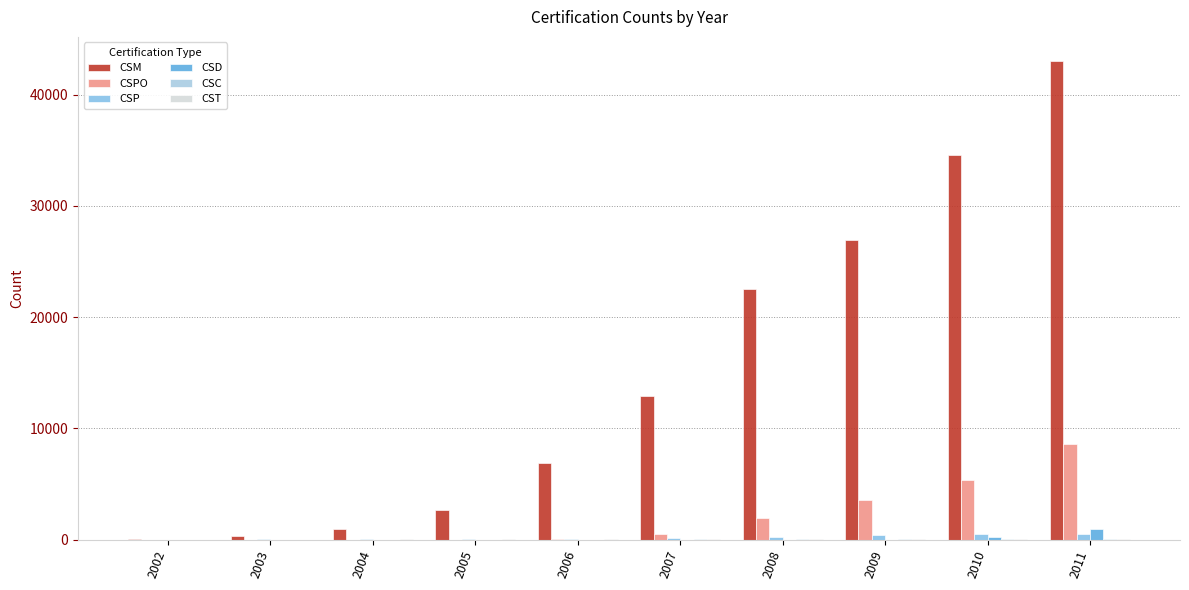

Does the chart contain stacked bars?

No